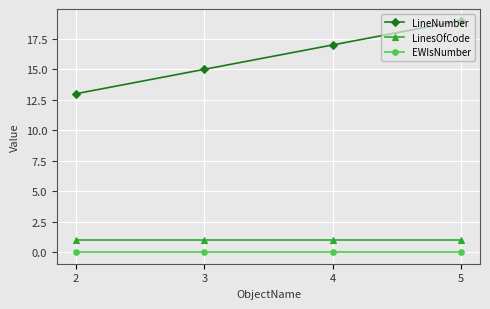

True or false: LineNumber and LinesOfCode cross at least once.

False